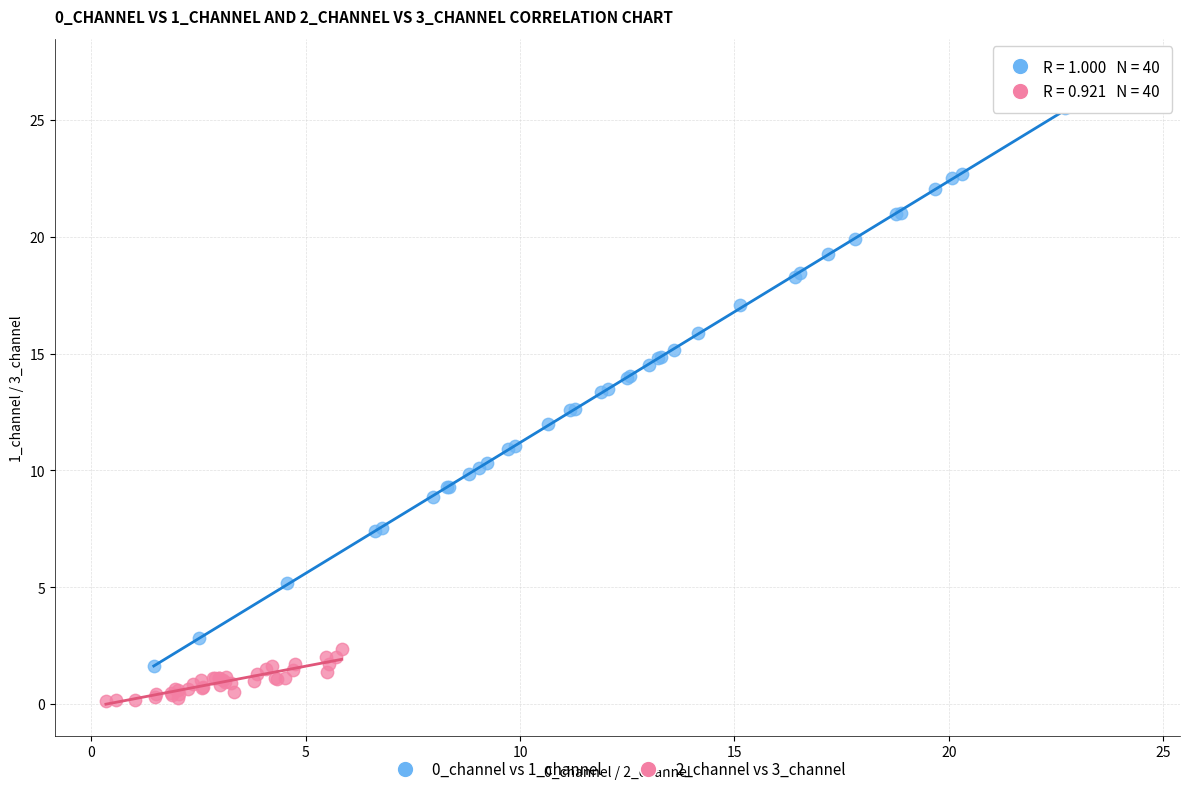

Which series has the widest spread of Y values?

0_channel vs 1_channel